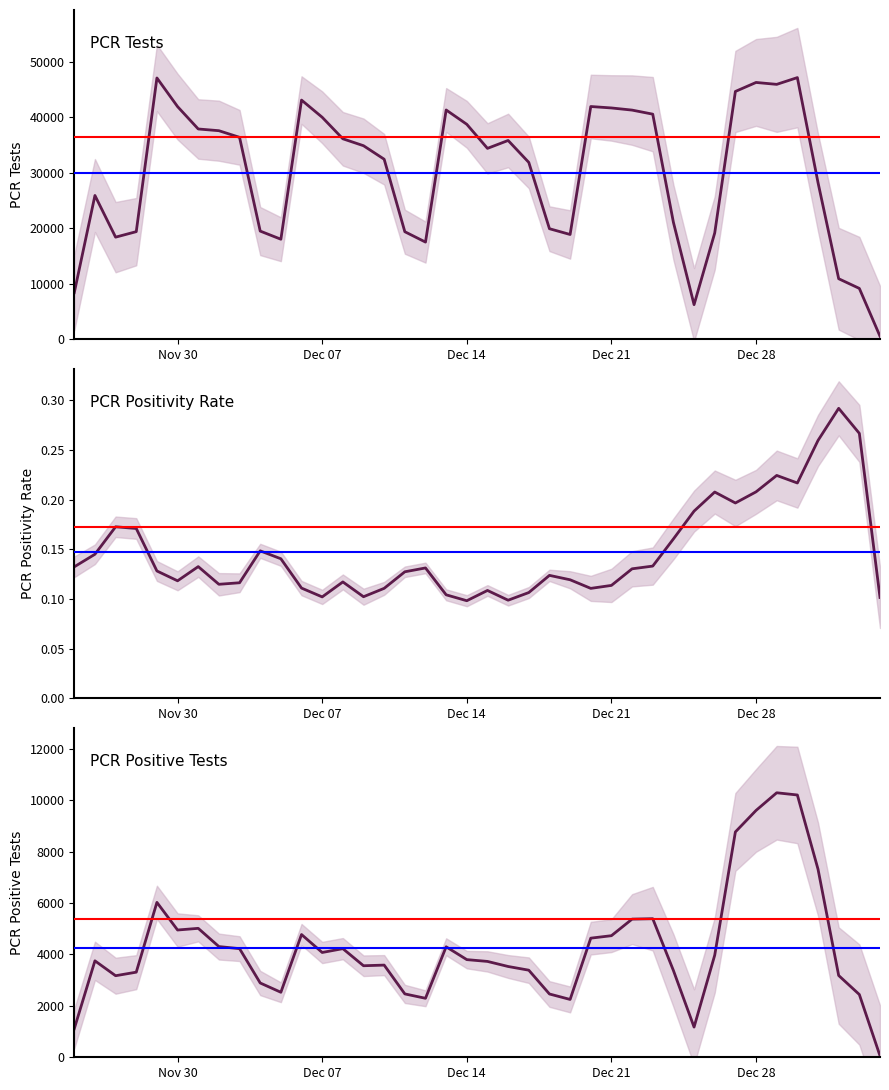

What is the lowest value of the PCR Positivity Rate series?

0.1